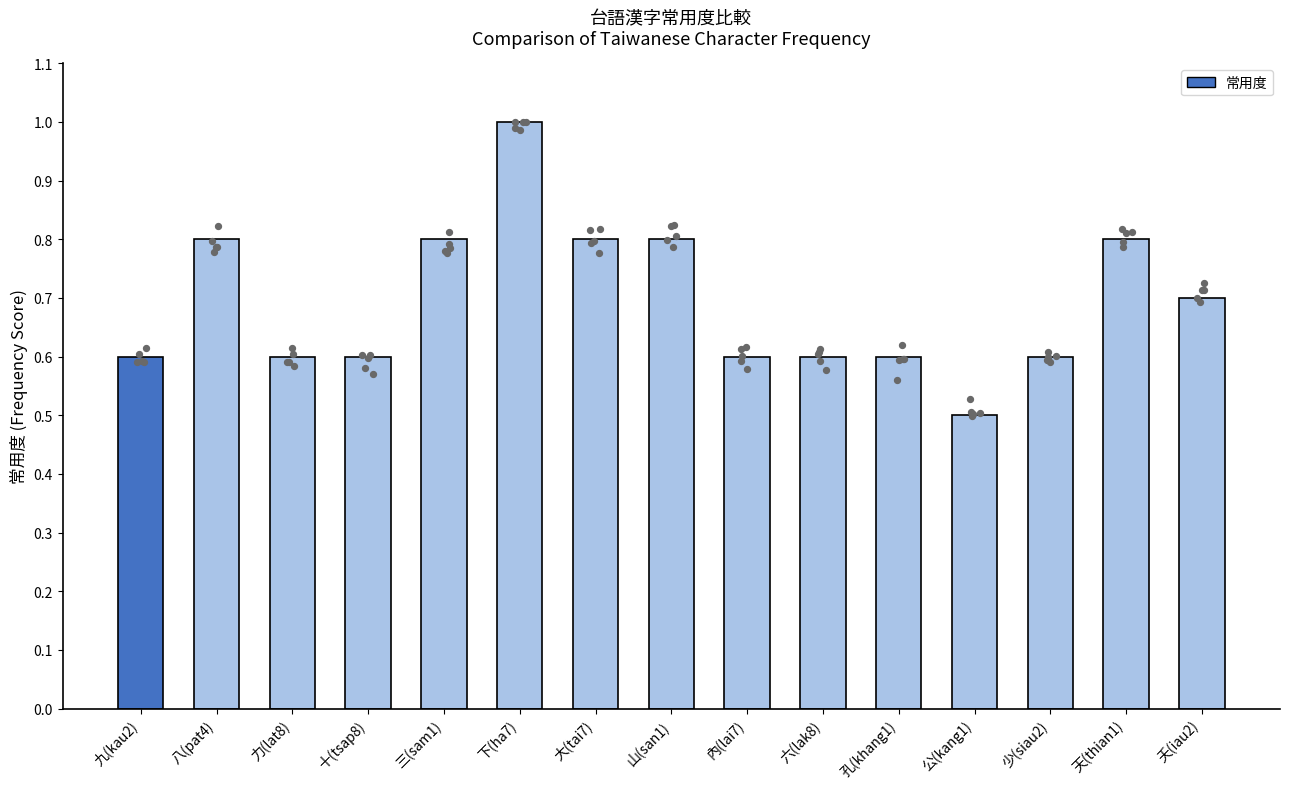

Which has a higher value, 大(tai7) or 夭(iau2)?

大(tai7)